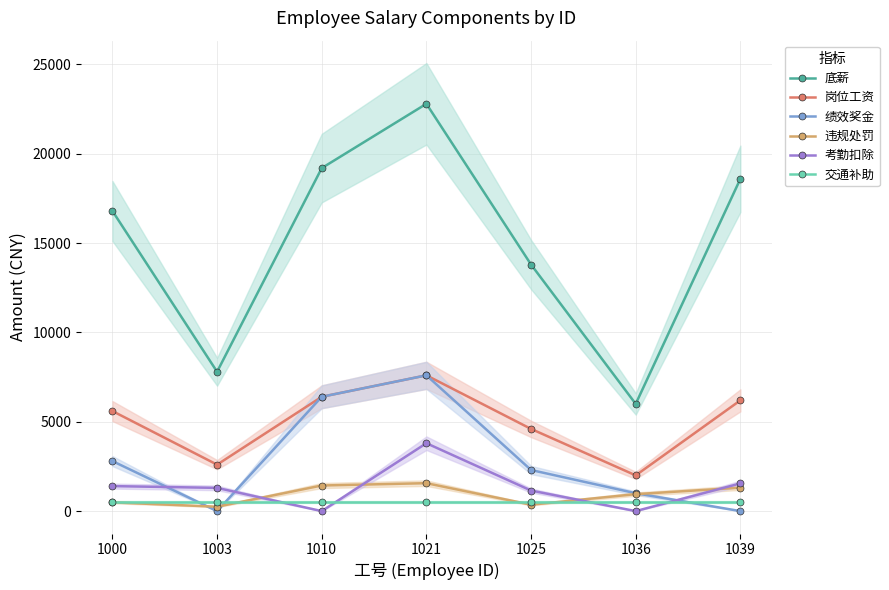

What is the spread (max minus min) of values at 1025?

13442